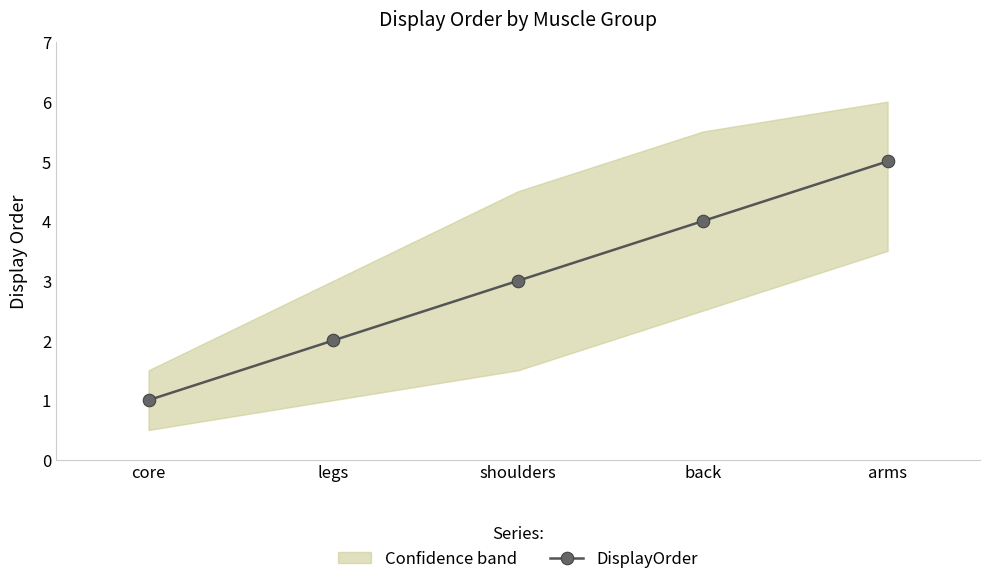

What is the change in value from core to shoulders?

+2